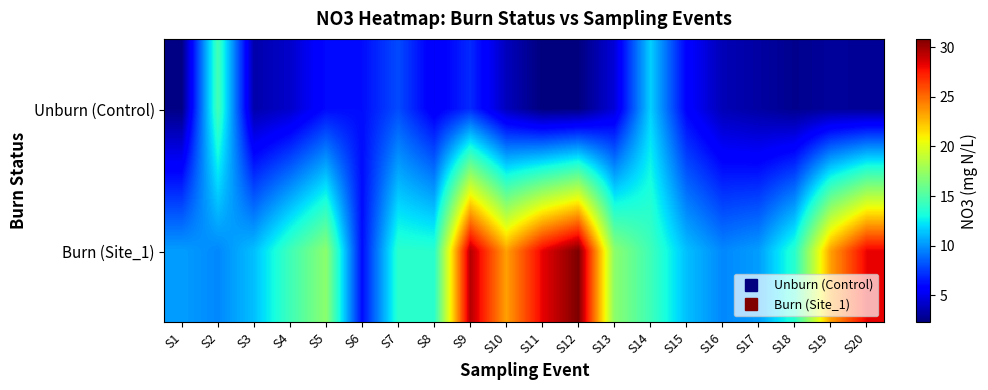

How many series are shown in this chart?

2